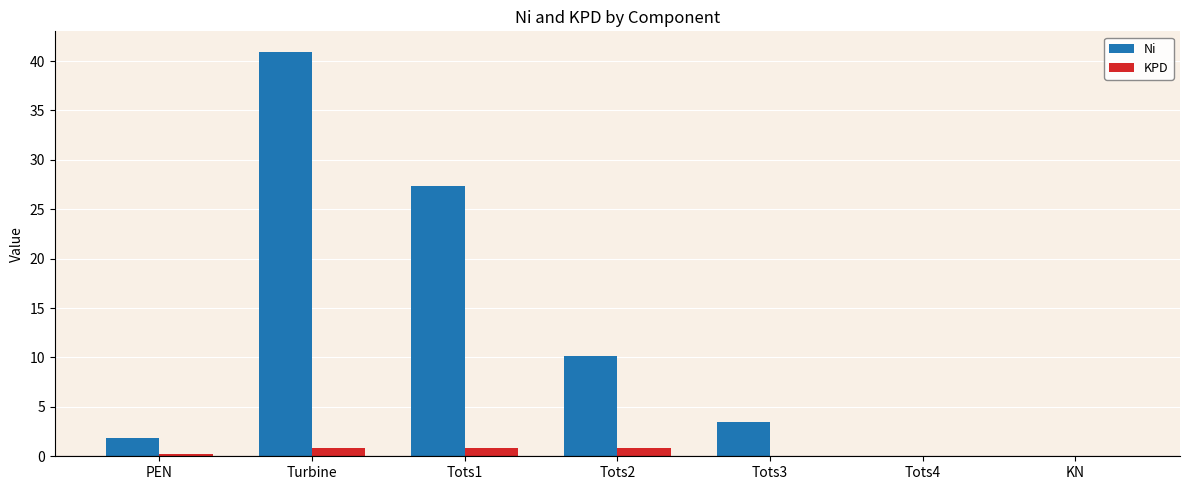

What is the sum of all KPD values?

2.9